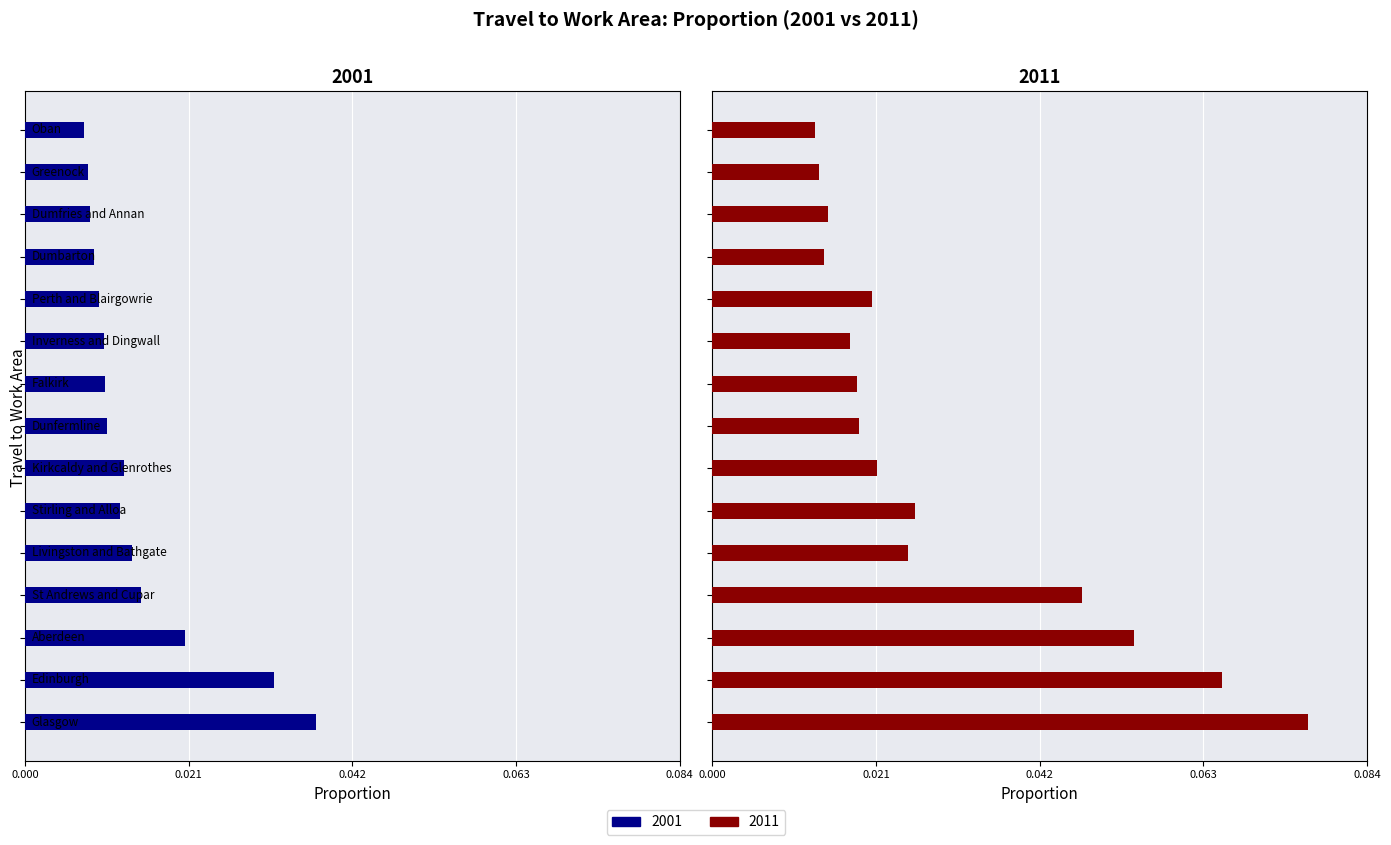

How many groups of bars are there?

15